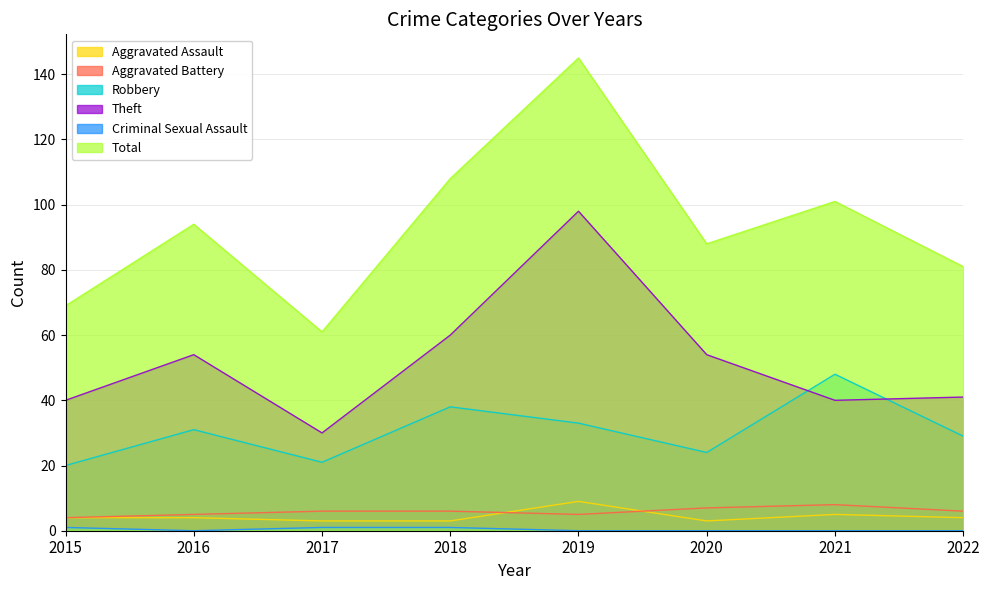

Count the Aggravated Battery values in the range 5 to 7.

6